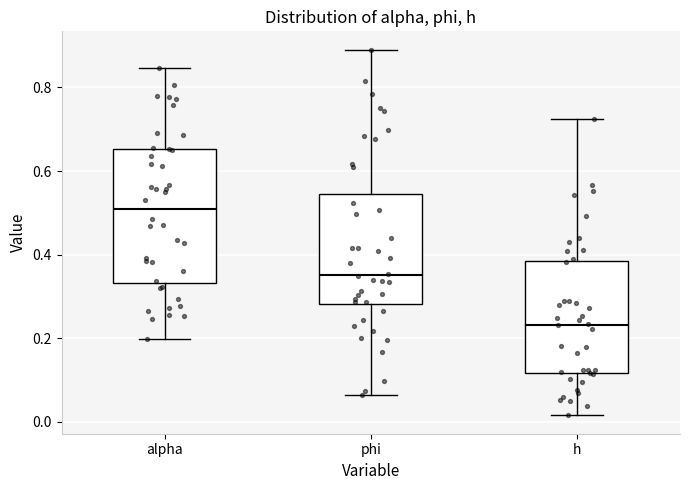

Reading left to right, transcribe this box plot: for each box, give where its median line is, the range the box spans, and where its two whiskers end, as read against the y-axis. The values are not printed on the chart, so give them approximately, as read against the axis.

alpha: median 0.50, box 0.34 to 0.66, whiskers 0.20 to 0.84
phi: median 0.36, box 0.28 to 0.54, whiskers 0.06 to 0.90
h: median 0.24, box 0.12 to 0.38, whiskers 0.02 to 0.72